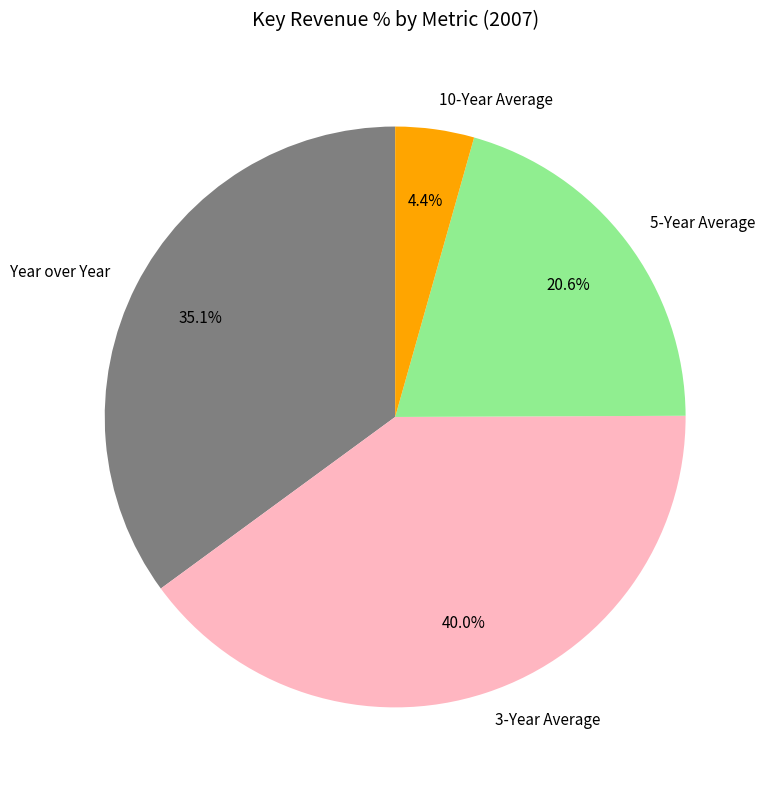

Between 3-Year Average and 10-Year Average, which is larger?

3-Year Average